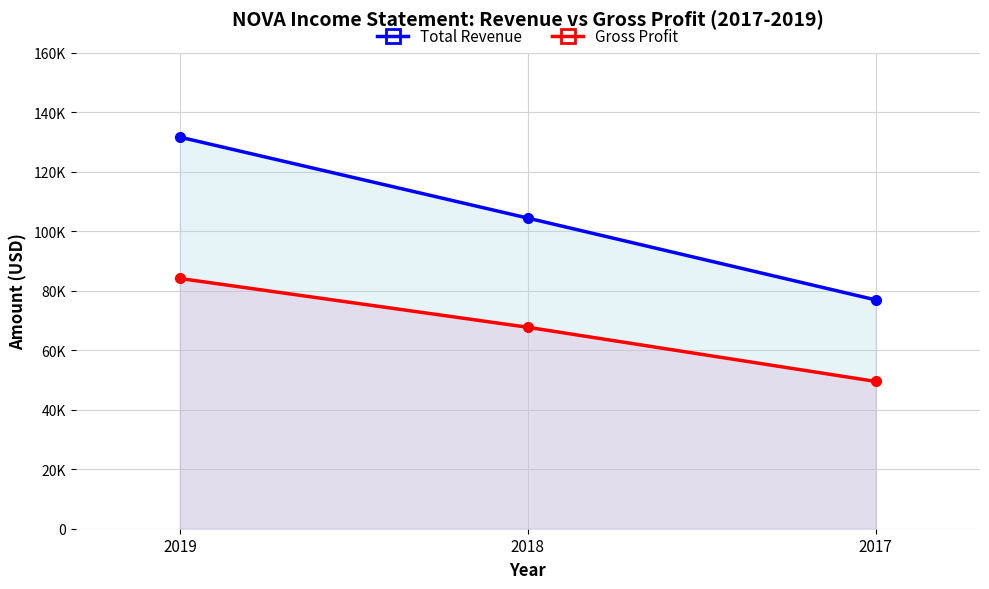

Does the chart display data point markers on the line(s)?

Yes